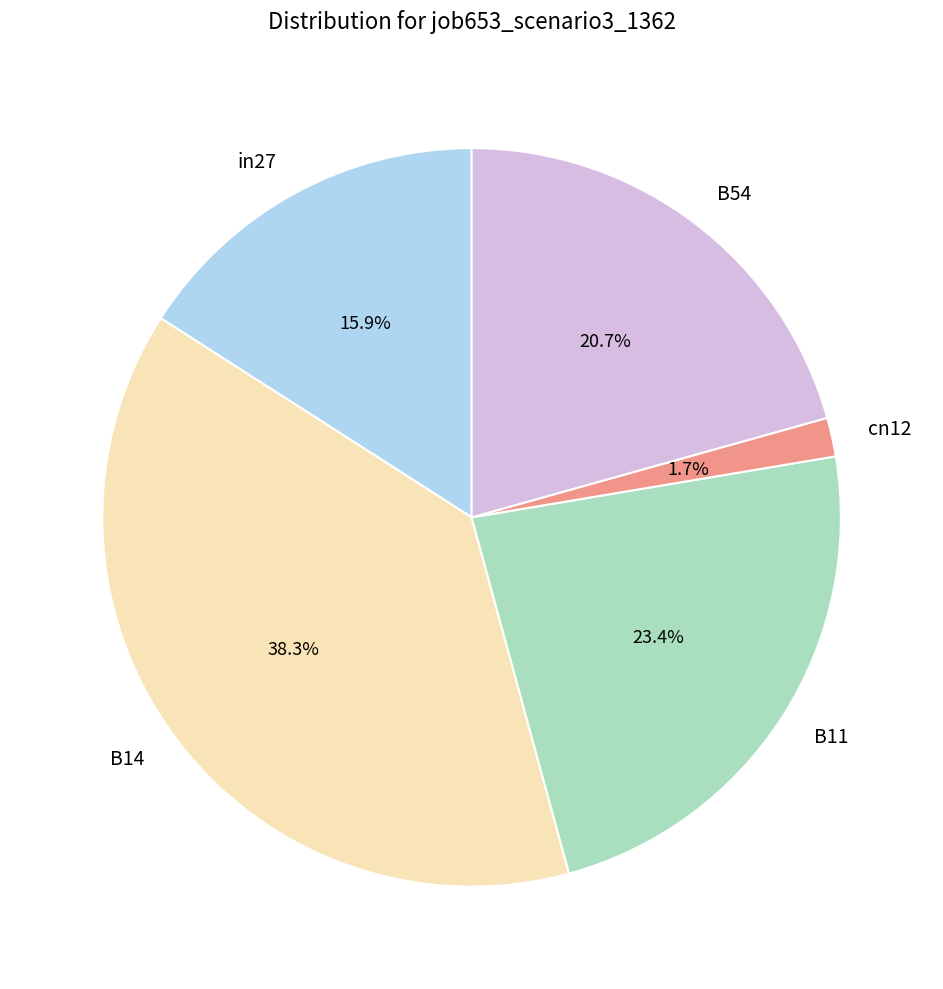

Rank the categories by value from lowest to highest.

cn12, in27, B54, B11, B14